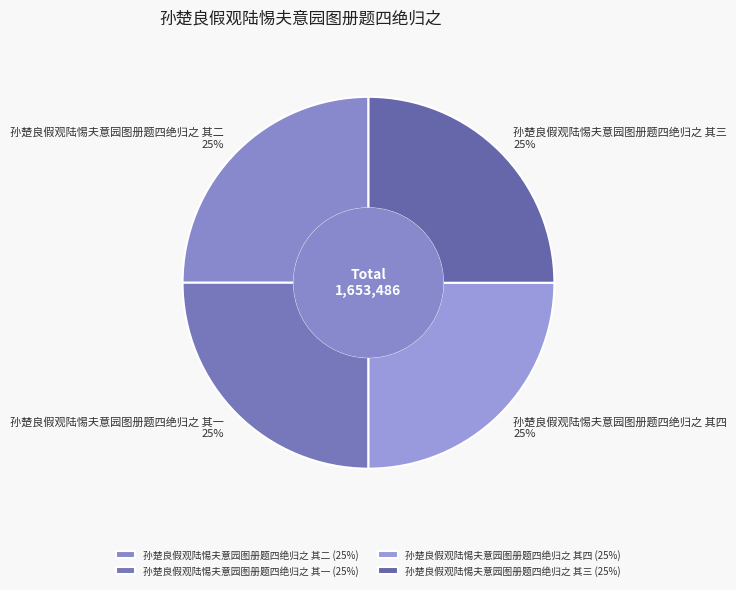

To the nearest percent, what portion does 孙楚良假观陆惕夫意园图册题四绝归之 其四 represent?

25%